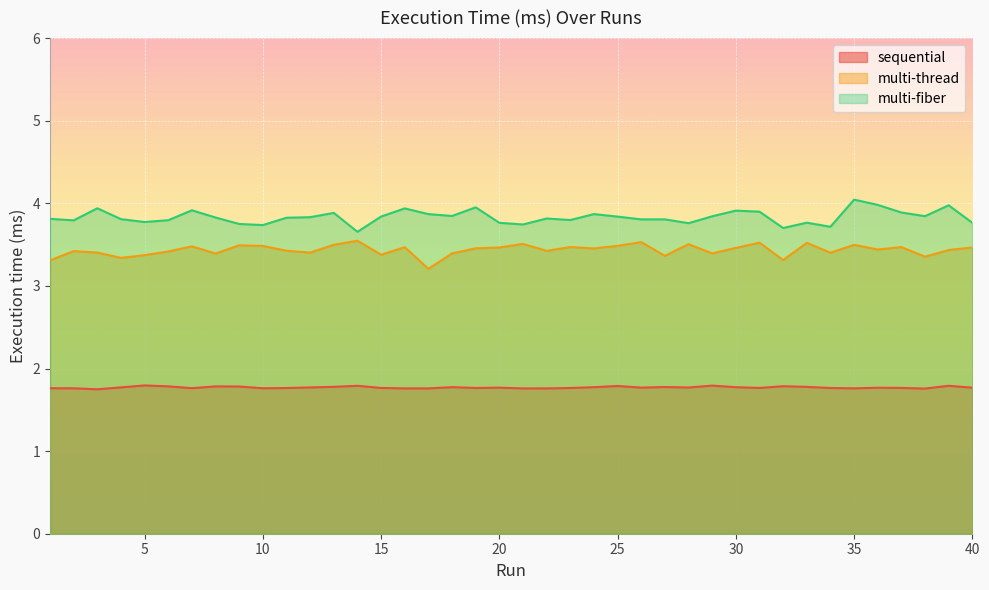

Reading left to right, transcribe all the data shown in this chart.

sequential: 1.8	1.8	1.7	1.8	1.8	1.8	1.8	1.8	1.8	1.8	1.8	1.8	1.8	1.8	1.8	1.8	1.8	1.8	1.8	1.8	1.8	1.8	1.8	1.8	1.8	1.8	1.8	1.8	1.8	1.8	1.8	1.8	1.8	1.8	1.8	1.8	1.8	1.8	1.8	1.8
multi-thread: 3.3	3.4	3.4	3.3	3.4	3.4	3.5	3.4	3.5	3.5	3.4	3.4	3.5	3.5	3.4	3.5	3.2	3.4	3.5	3.5	3.5	3.4	3.5	3.5	3.5	3.5	3.4	3.5	3.4	3.5	3.5	3.3	3.5	3.4	3.5	3.4	3.5	3.4	3.4	3.5
multi-fiber: 3.8	3.8	3.9	3.8	3.8	3.8	3.9	3.8	3.7	3.7	3.8	3.8	3.9	3.7	3.8	3.9	3.9	3.8	4.0	3.8	3.7	3.8	3.8	3.9	3.8	3.8	3.8	3.8	3.8	3.9	3.9	3.7	3.8	3.7	4.0	4.0	3.9	3.8	4.0	3.8